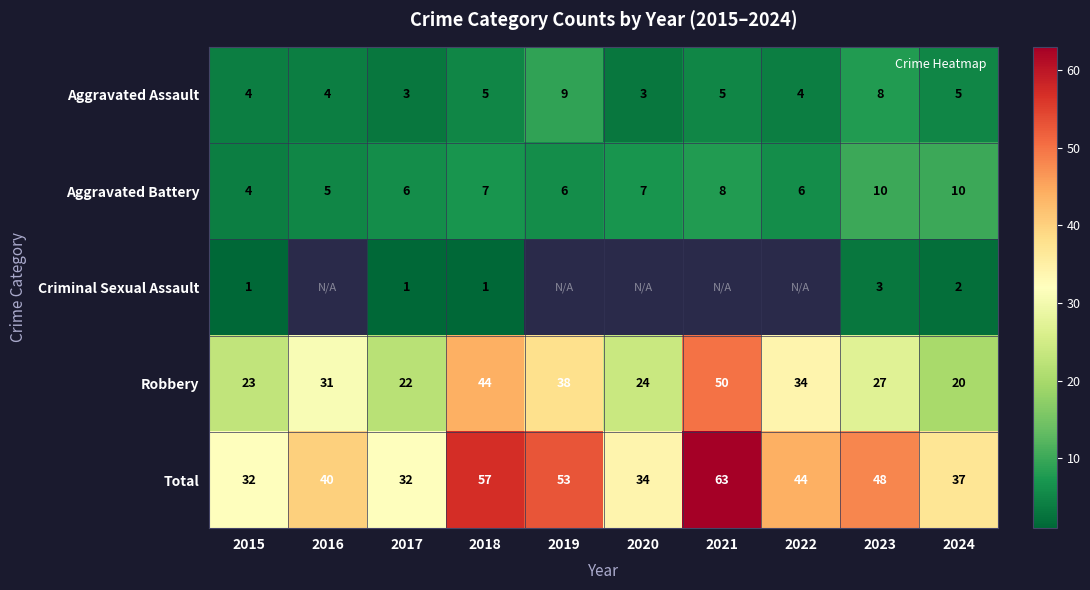

Is the value of Robbery at 2019 greater than the value of Aggravated Assault at 2021?

Yes